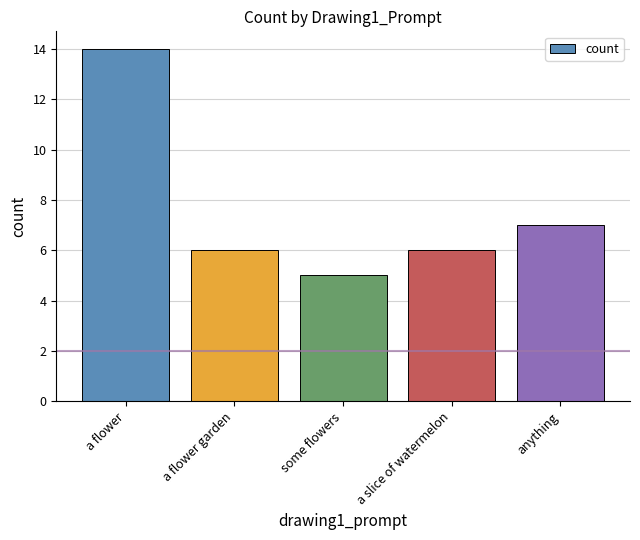

The value at some flowers is 5. True or false?

True